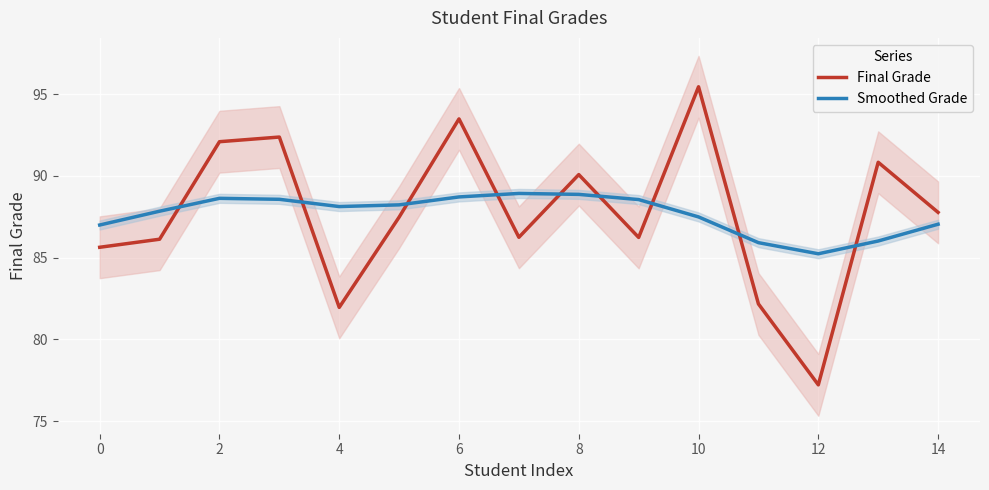

List the series in order of their peak value, lowest first.

Smoothed Grade, Final Grade